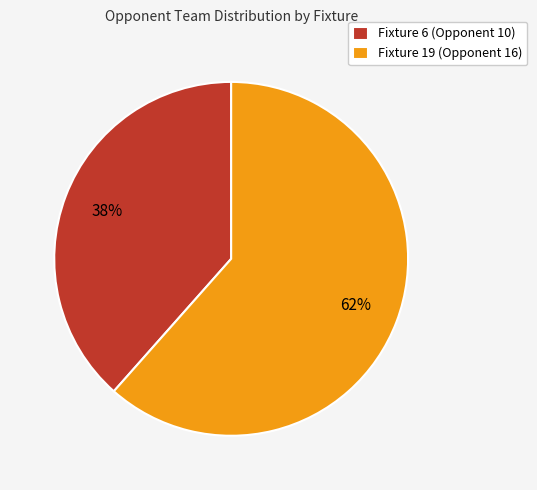

The Fixture 6 (Opponent 10) slice represents 38% of the pie. True or false?

True